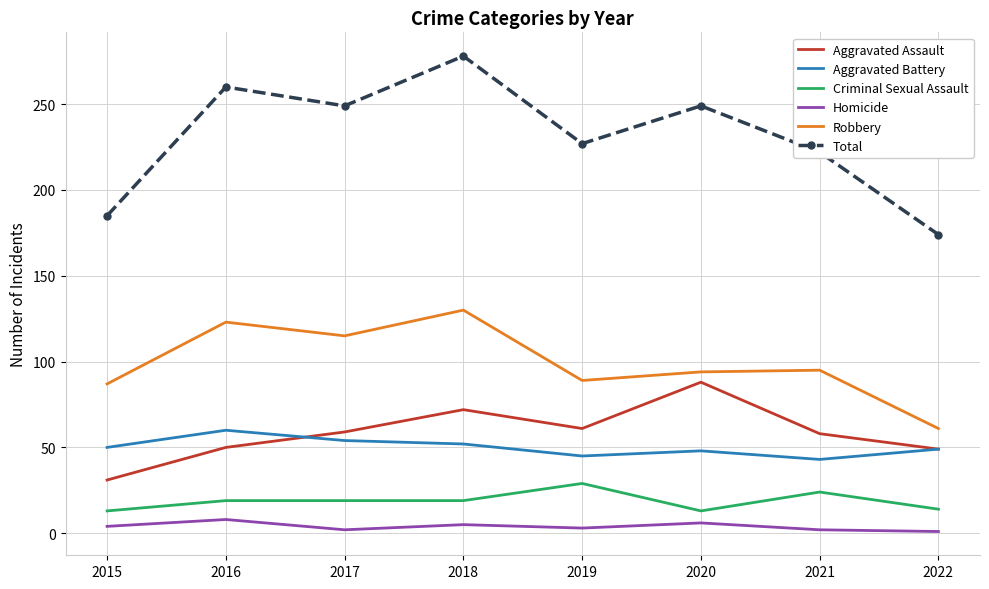

What is the maximum value for Criminal Sexual Assault?

29